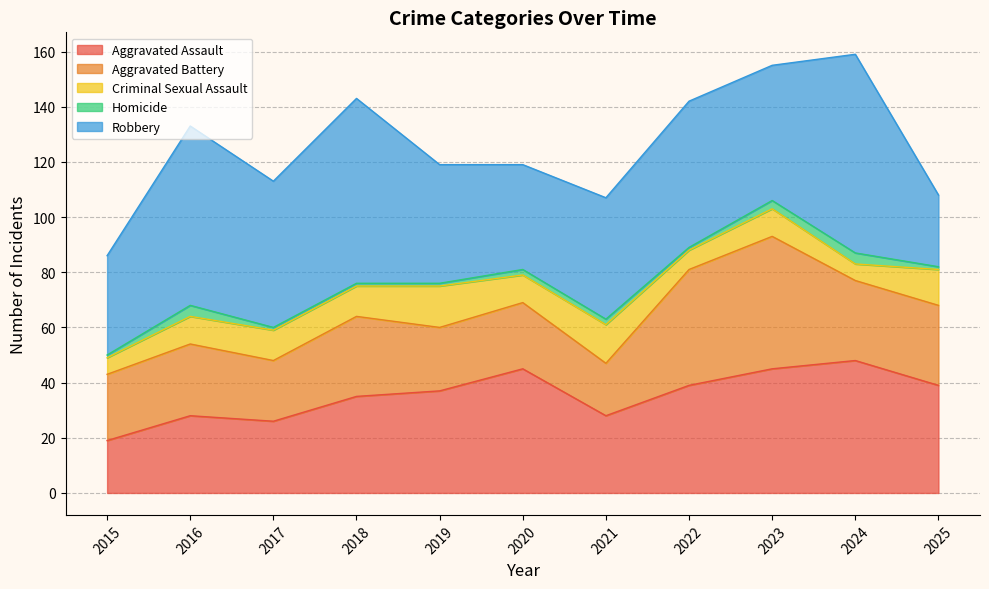

At which label does Aggravated Battery reach its peak?

2023